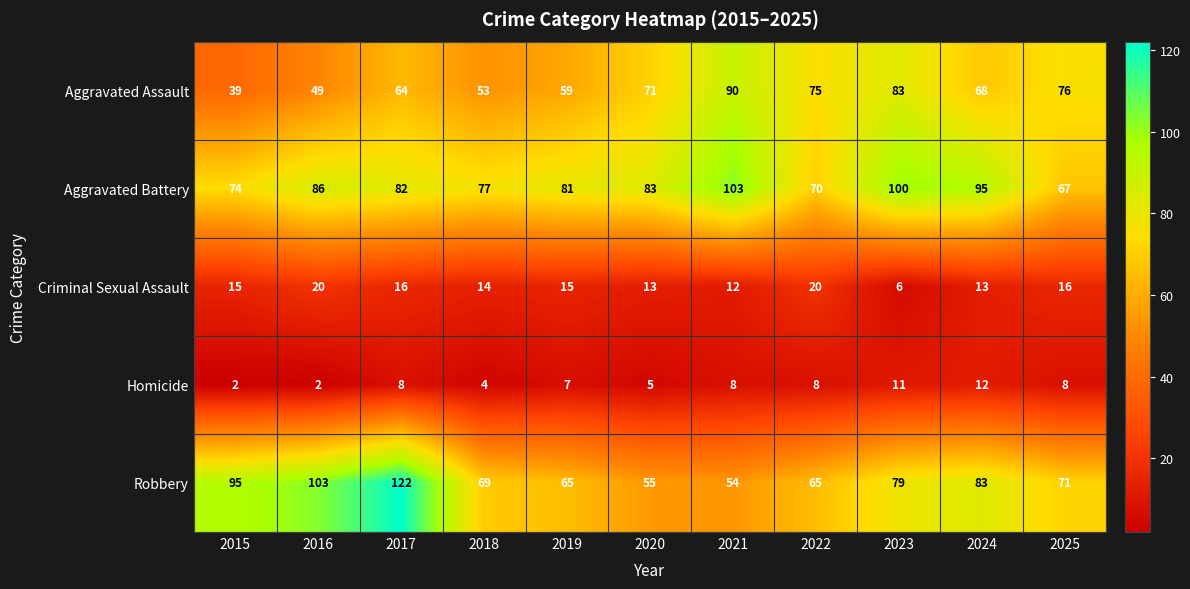

Where does the Aggravated Assault series first go above 68?

2020